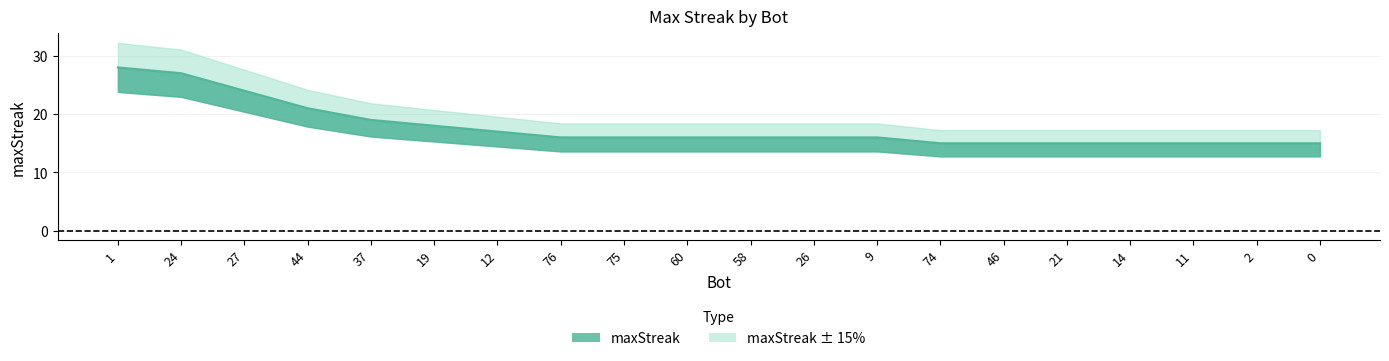

Reading left to right, list all the values displayed in this chart.

1=28	24=27	27=24	44=21	37=19	19=18	12=17	76=16	75=16	60=16	58=16	26=16	9=16	74=15	46=15	21=15	14=15	11=15	2=15	0=15